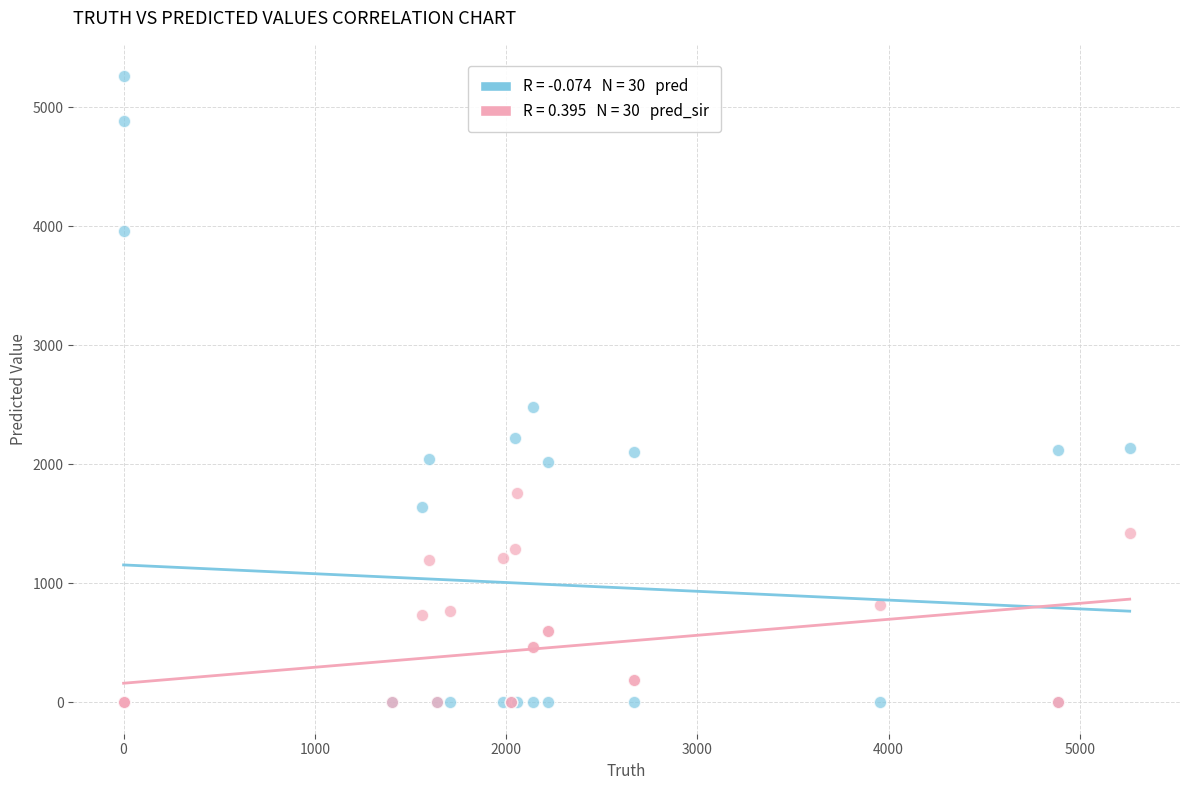

Across all series, what Y value is closest to 2630?

2477